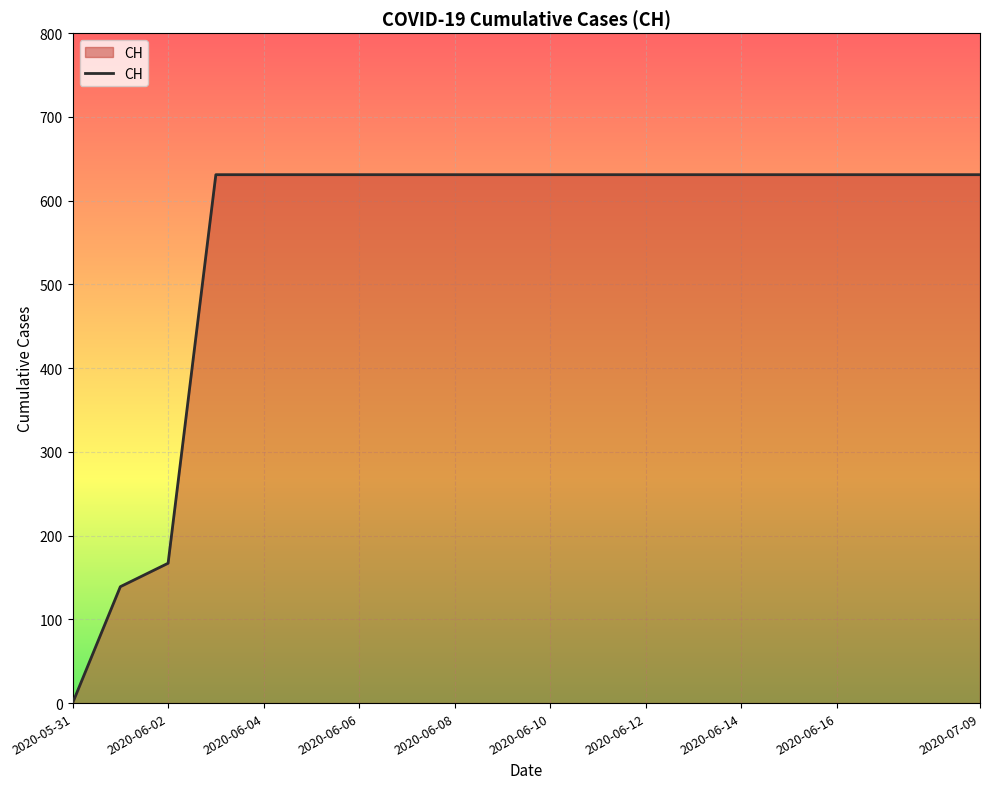

How many lines are shown in the chart?

1